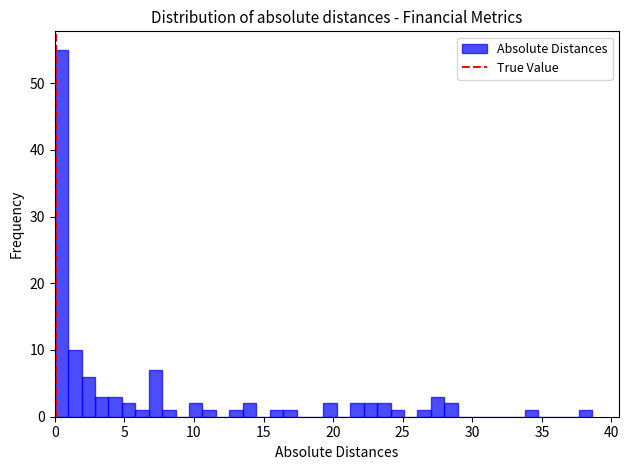

Read against the x-axis, roughly where is the centre of the tallest bar?

0.5